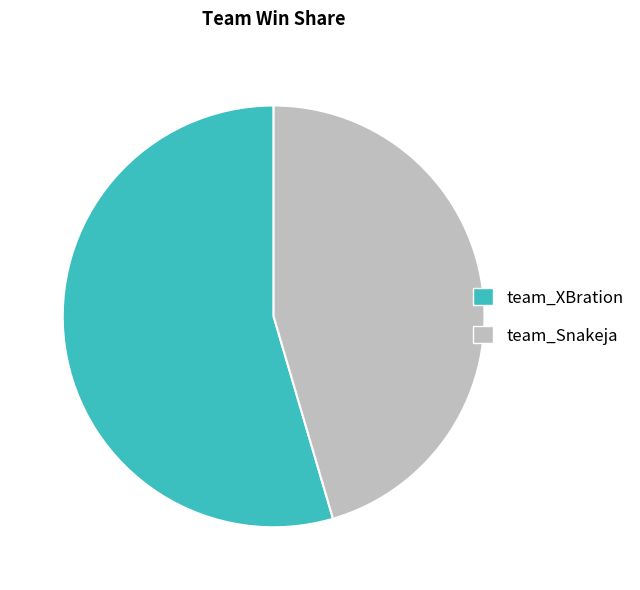

Does team_Snakeja represent more than half of the total?

No